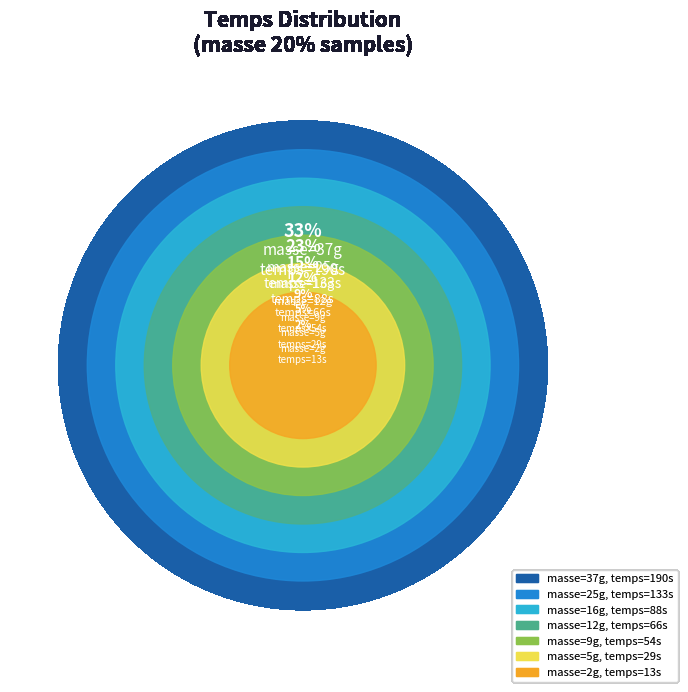

How many slices are in this pie chart?

7